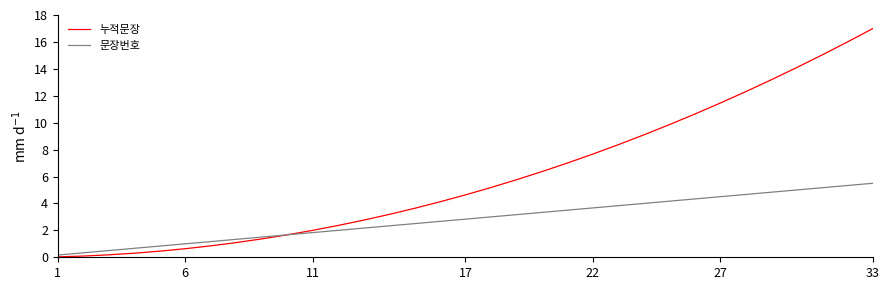

True or false: 누적문장 has more than 2 interior local peaks.

False